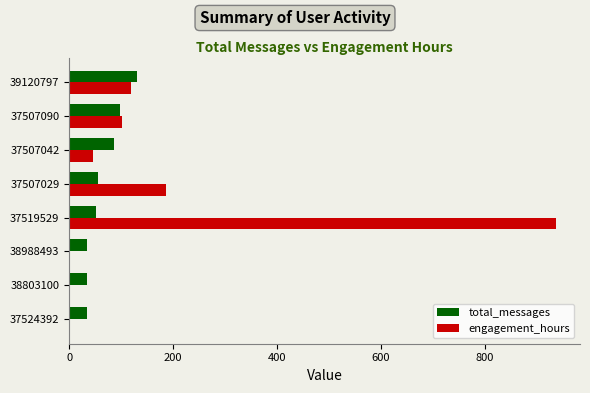

How many series are shown in this chart?

2